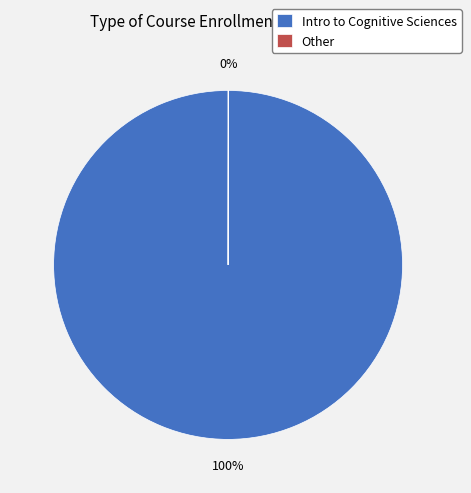

To the nearest percent, what portion does Intro to Cognitive Sciences represent?

100%